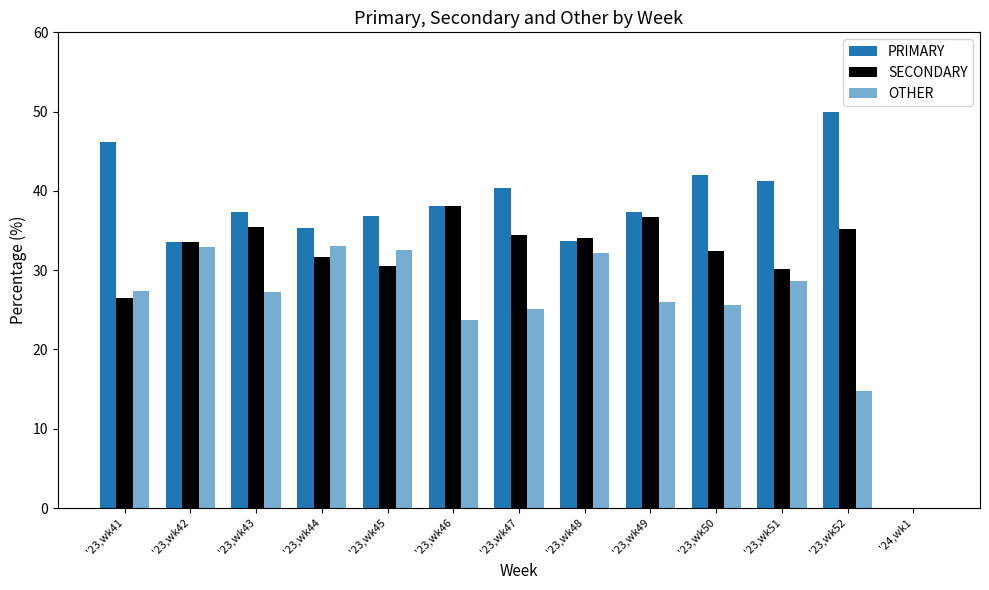

Reading left to right, list all the values displayed in this chart.

PRIMARY: '23,wk41=46.2	'23,wk42=33.5	'23,wk43=37.4	'23,wk44=35.3	'23,wk45=36.9	'23,wk46=38.1	'23,wk47=40.4	'23,wk48=33.7	'23,wk49=37.3	'23,wk50=42.0	'23,wk51=41.2	'23,wk52=50.0	'24,wk1=0.0
SECONDARY: '23,wk41=26.5	'23,wk42=33.5	'23,wk43=35.4	'23,wk44=31.7	'23,wk45=30.6	'23,wk46=38.1	'23,wk47=34.5	'23,wk48=34.1	'23,wk49=36.7	'23,wk50=32.4	'23,wk51=30.2	'23,wk52=35.2	'24,wk1=0.0
OTHER: '23,wk41=27.4	'23,wk42=32.9	'23,wk43=27.2	'23,wk44=33.0	'23,wk45=32.5	'23,wk46=23.7	'23,wk47=25.1	'23,wk48=32.2	'23,wk49=26.0	'23,wk50=25.6	'23,wk51=28.6	'23,wk52=14.8	'24,wk1=0.0